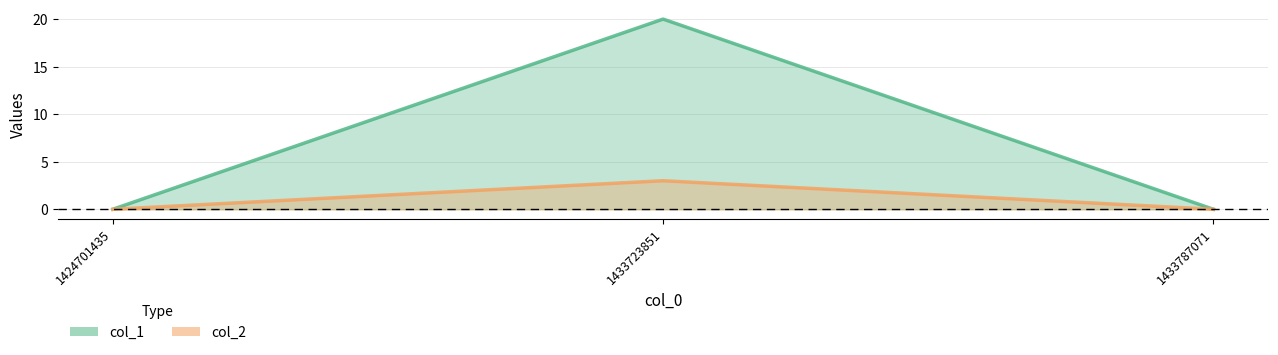

What is the value of the col_2 point at the 2nd from the left?

3